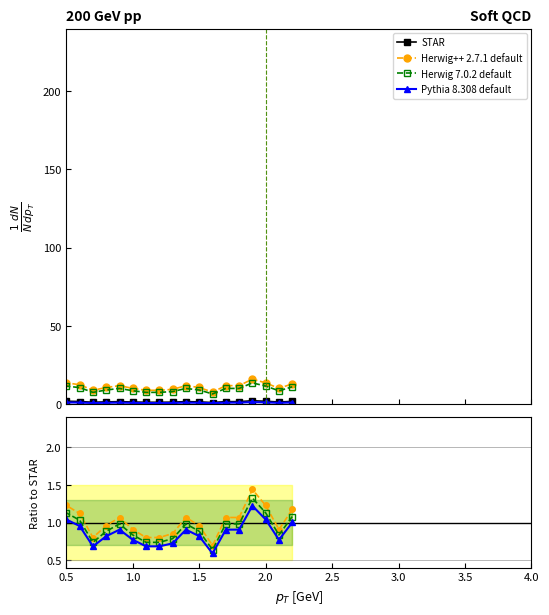

What is the average value of the Pythia 8.308 default series?

0.8